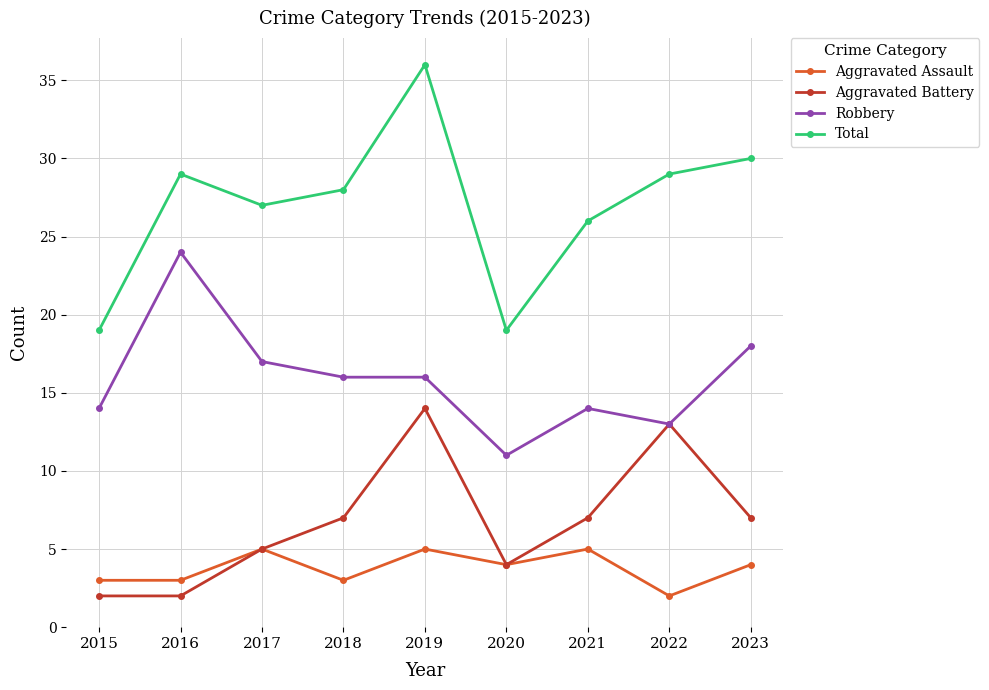

At 2019, list the series in order from largest to smallest.

Total, Robbery, Aggravated Battery, Aggravated Assault